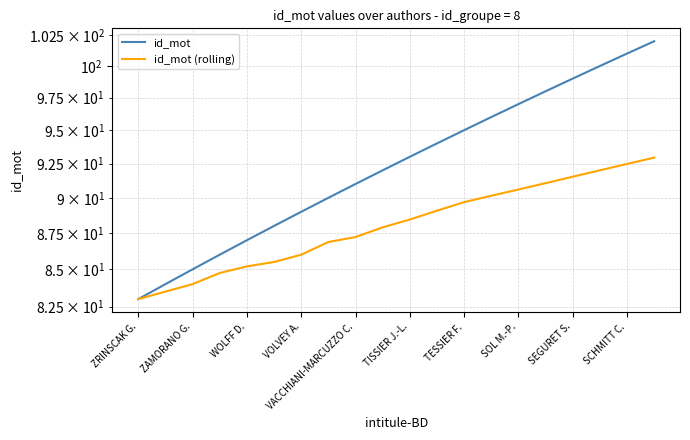

True or false: id_mot (rolling) and id_mot intersect in this chart.

False